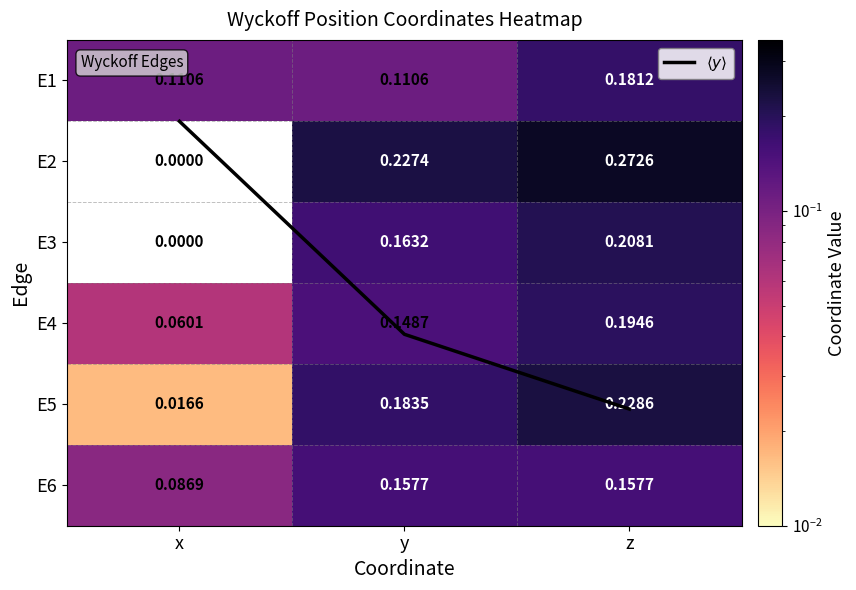

How many distinct data groups are displayed?

7